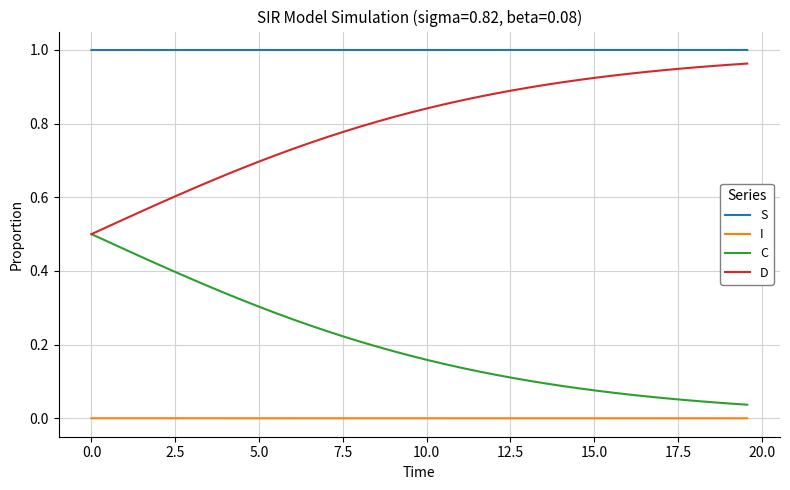

Rank the series by their average value, from lowest to highest.

I, C, D, S